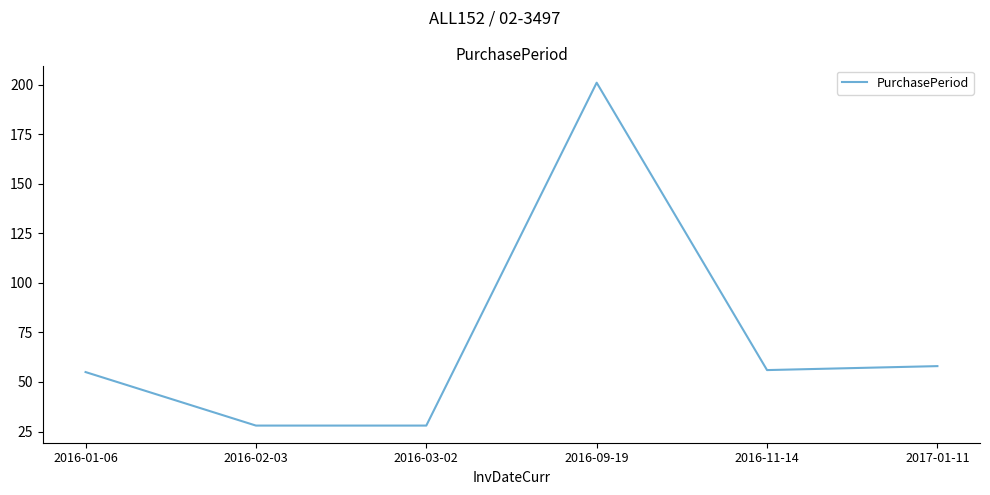

The chart shows a value of 48 at 2016-03-02. True or false?

False